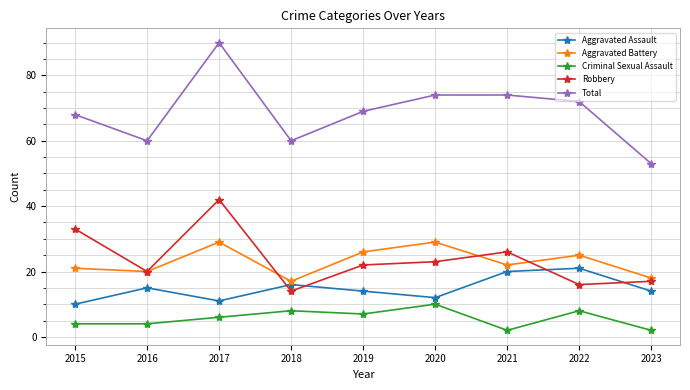

True or false: Aggravated Assault and Criminal Sexual Assault cross at least once.

False